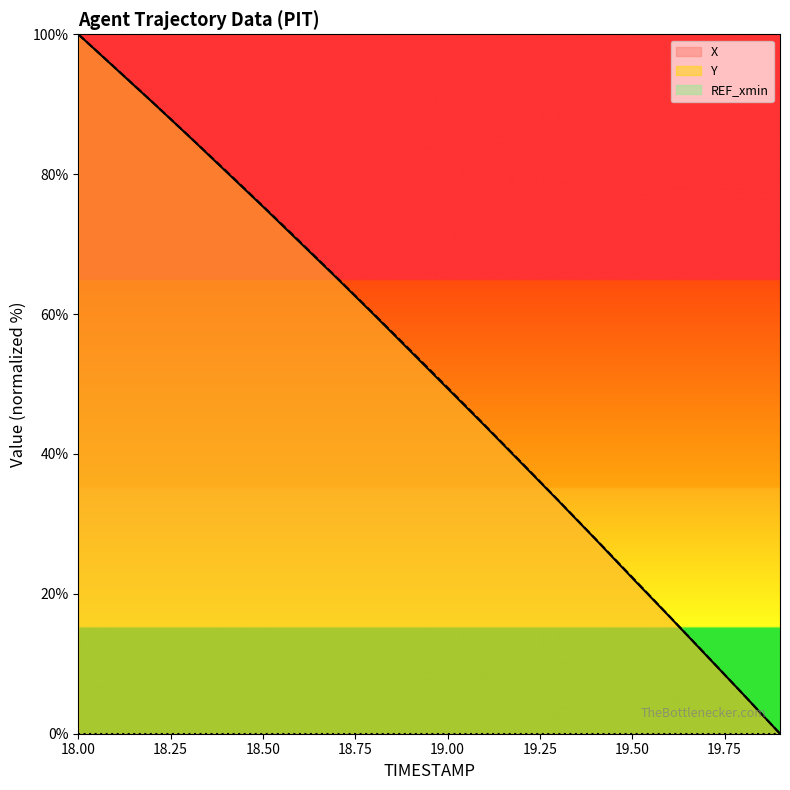

The value of Y at 19.2 is 9.4. True or false?

False